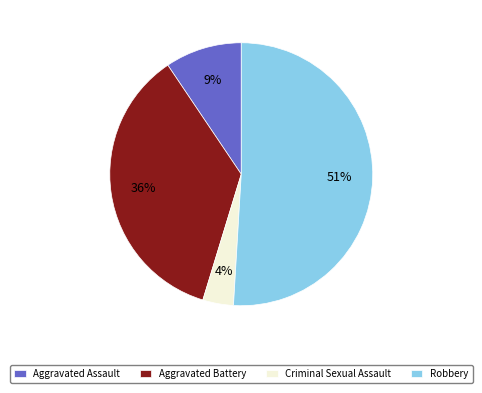

Rank the categories by value from lowest to highest.

Criminal Sexual Assault, Aggravated Assault, Aggravated Battery, Robbery